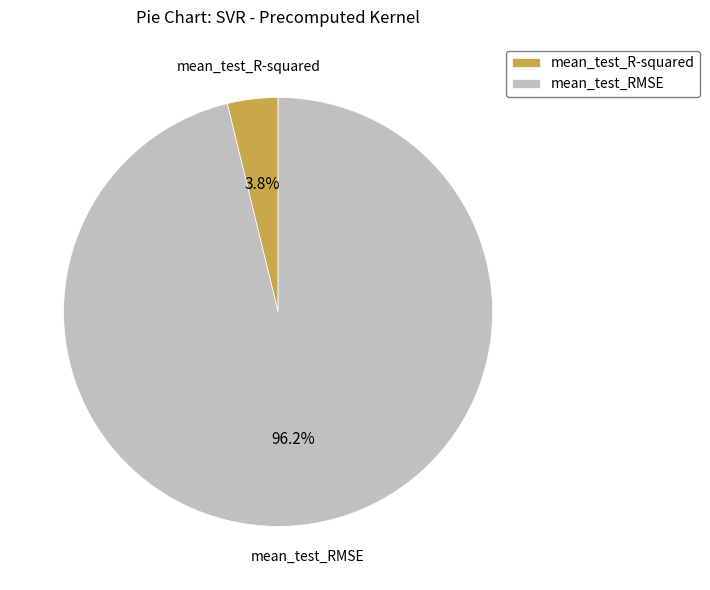

To the nearest percent, what is the average slice percentage?

50%